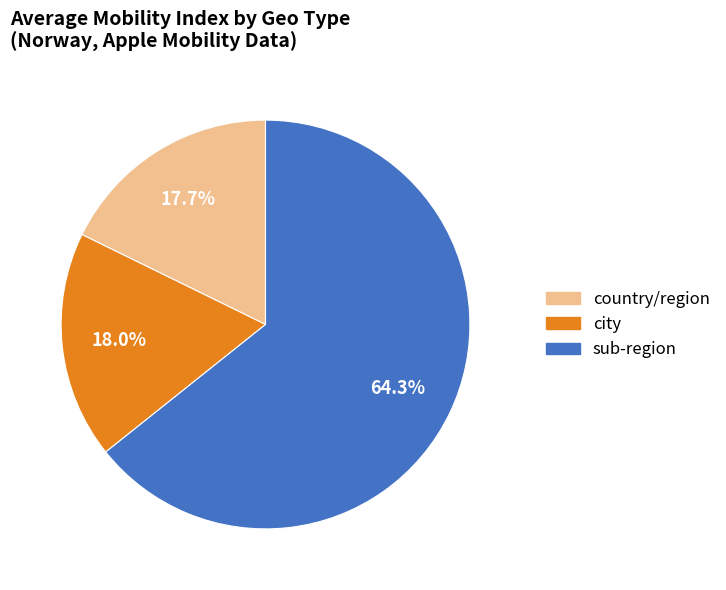

Is there a majority slice in this chart?

Yes